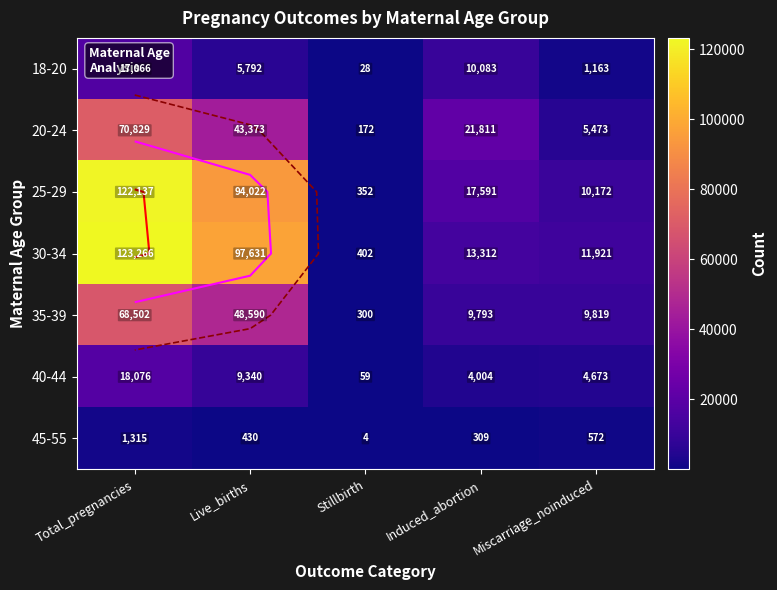

What is the smallest value displayed?

4